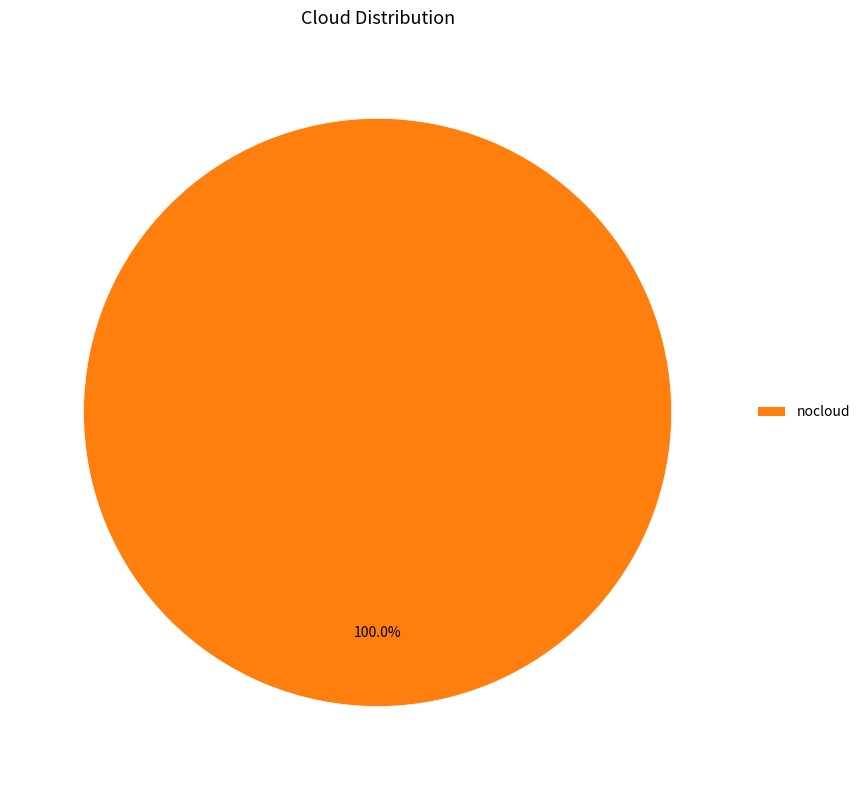

Does any single category account for the majority?

Yes